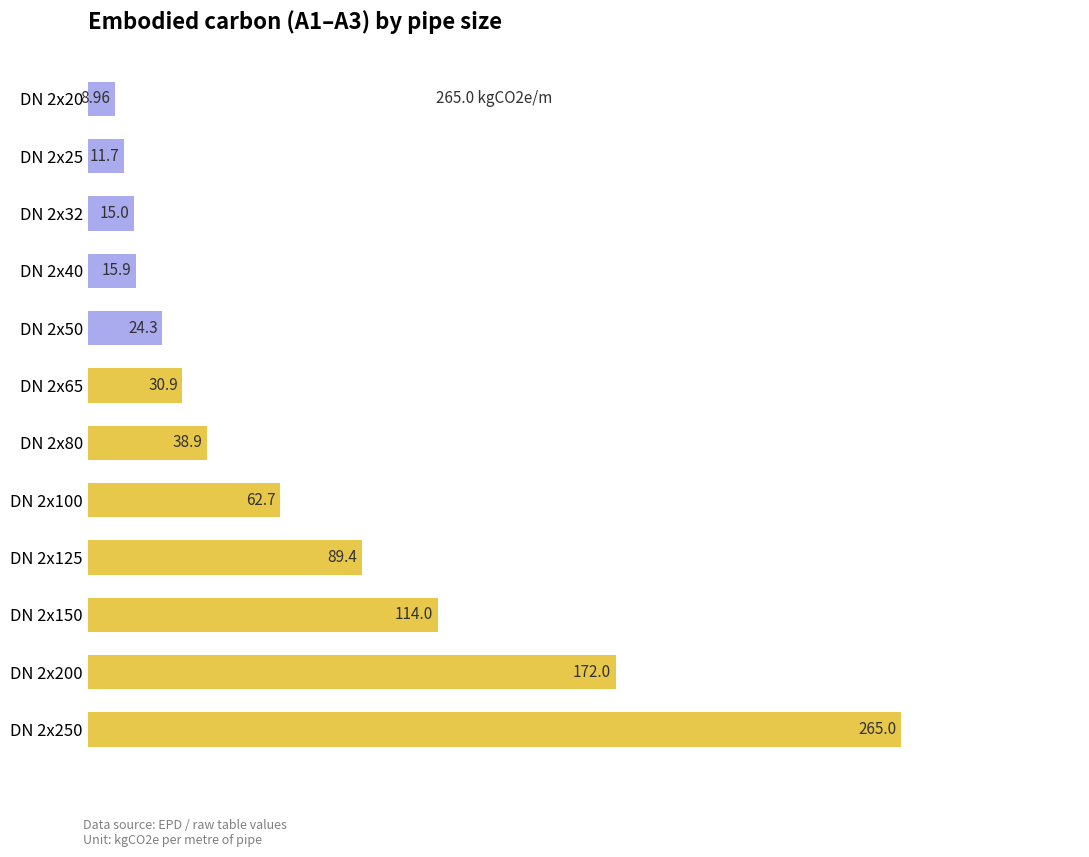

What is the difference between the values at DN 2x125 and DN 2x200?

82.6